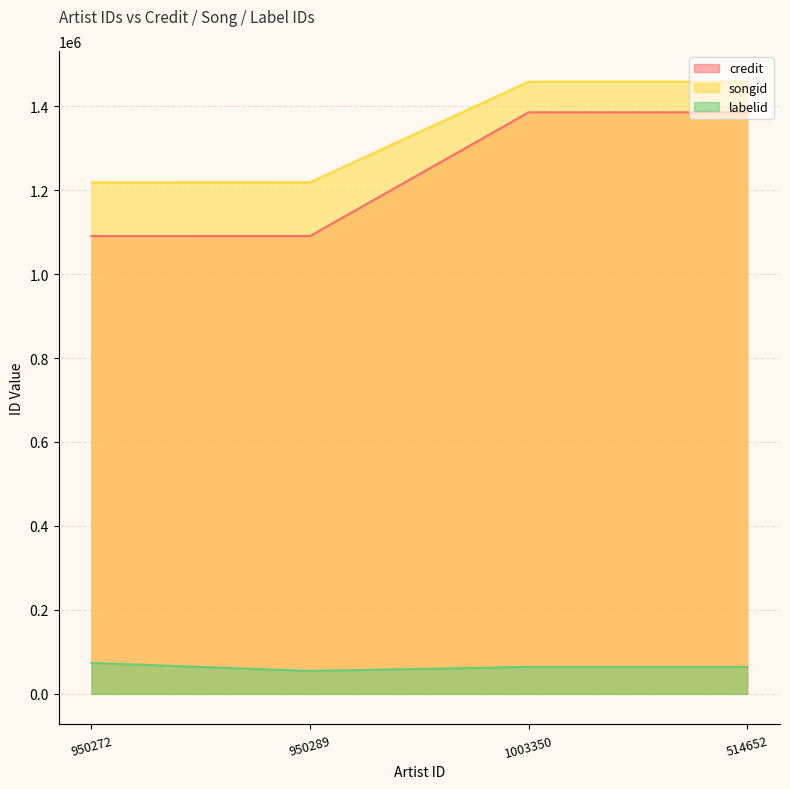

Is it true that labelid equals 33809 at 514652?

False